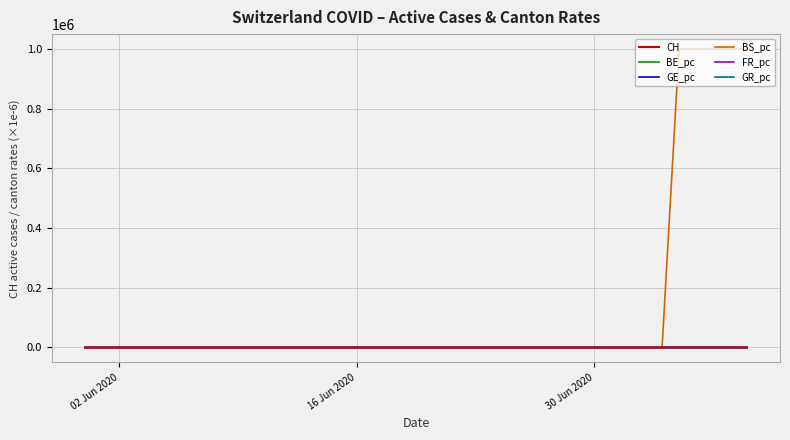

Does the chart display data point markers on the line(s)?

No